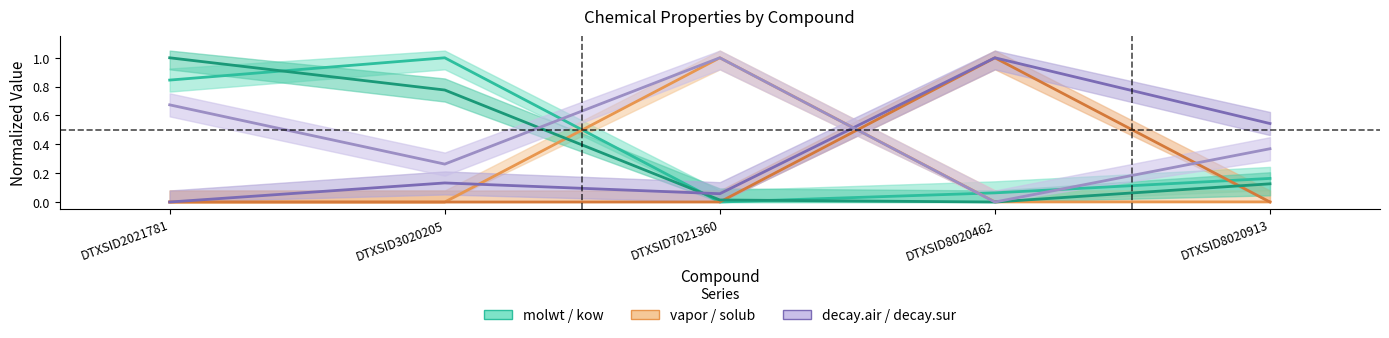

What are all the series names shown in the legend?

molwt, vapor, solub, kow, decay.air, decay.sur